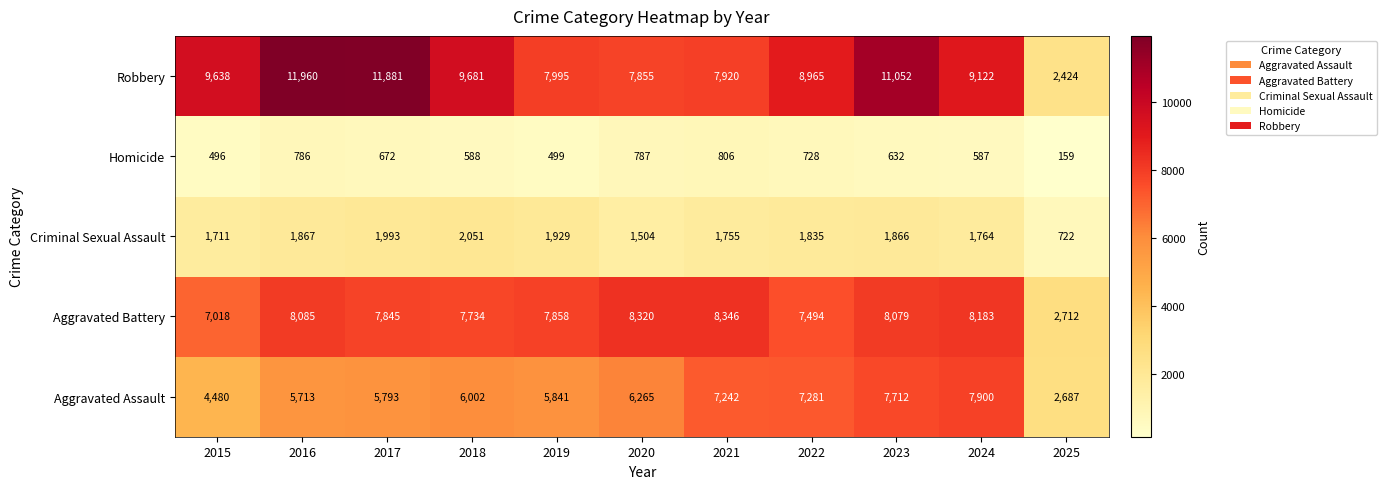

Count the number of categories in the chart.

11